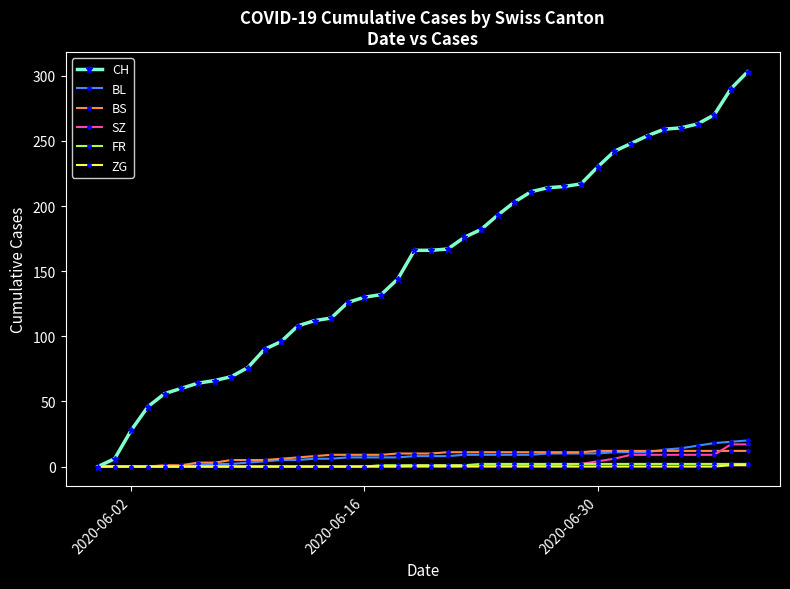

Which series has the largest range (max minus min)?

CH